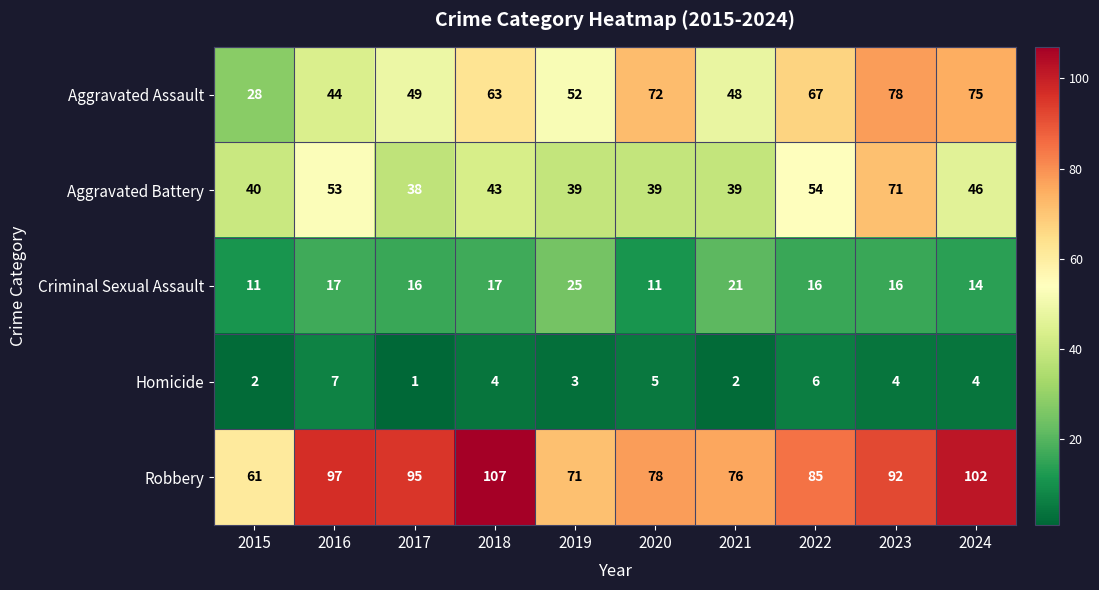

What is the difference between the highest and lowest values at 2015?

59